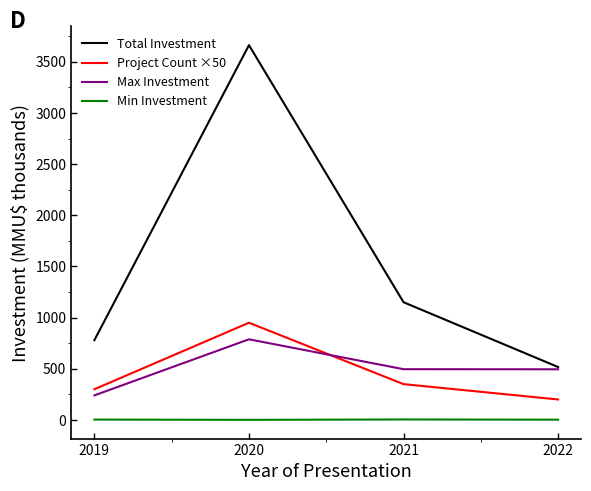

Is this an area chart (filled region under the line)?

No